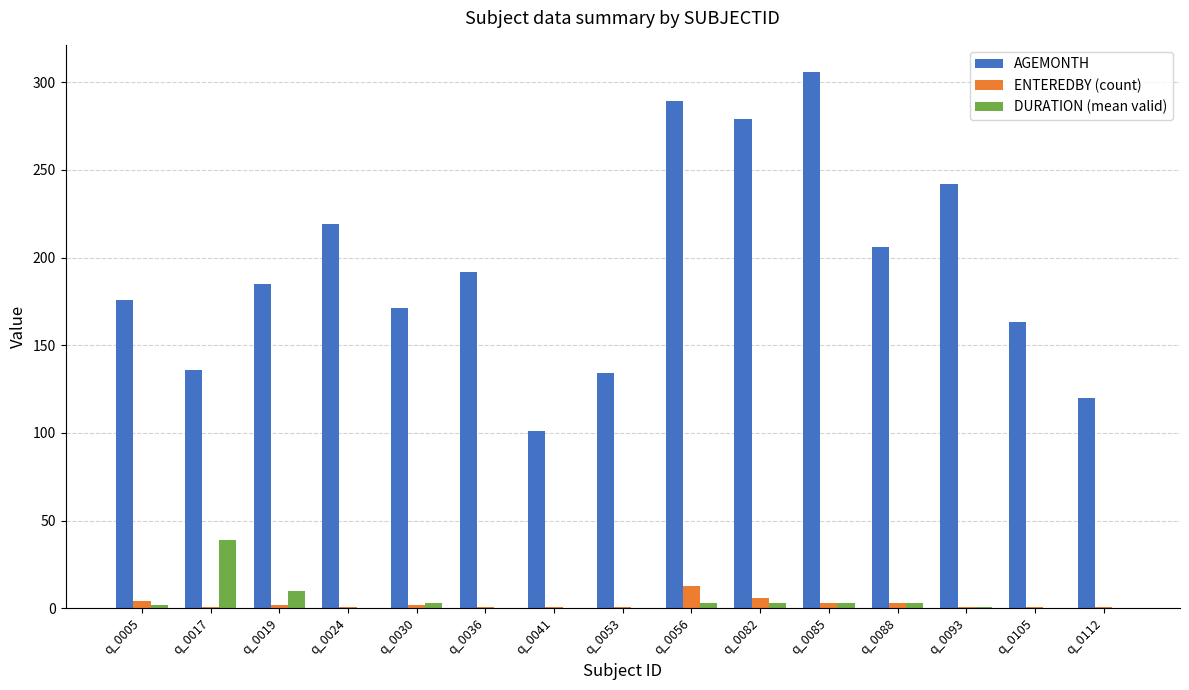

What is the sum of all DURATION (mean valid) values?

67